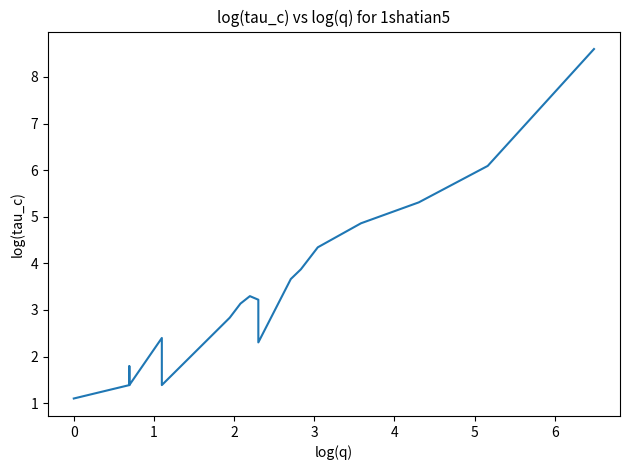

How many values are below 3?

10